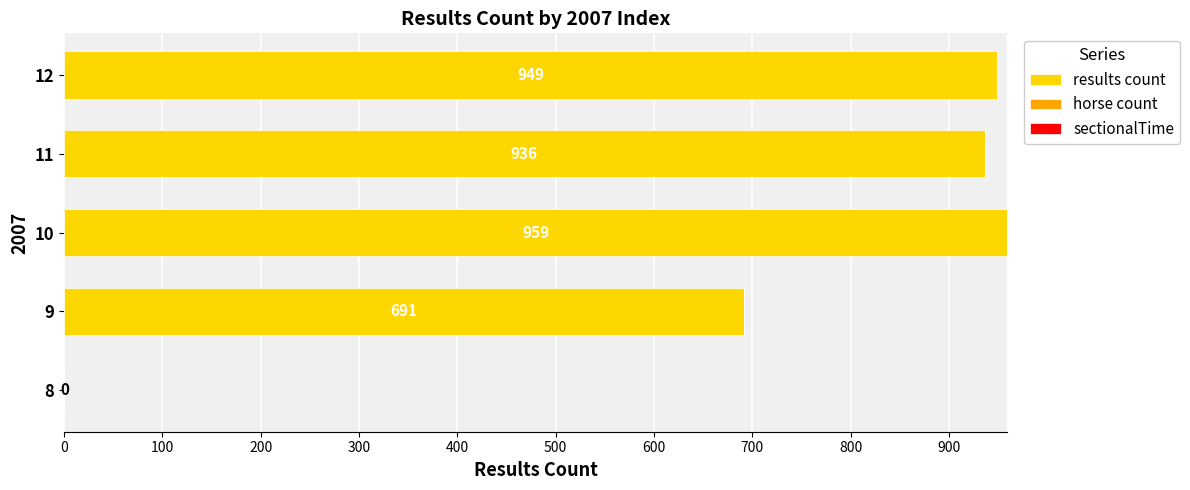

Which has a higher value, 9 or 10?

10